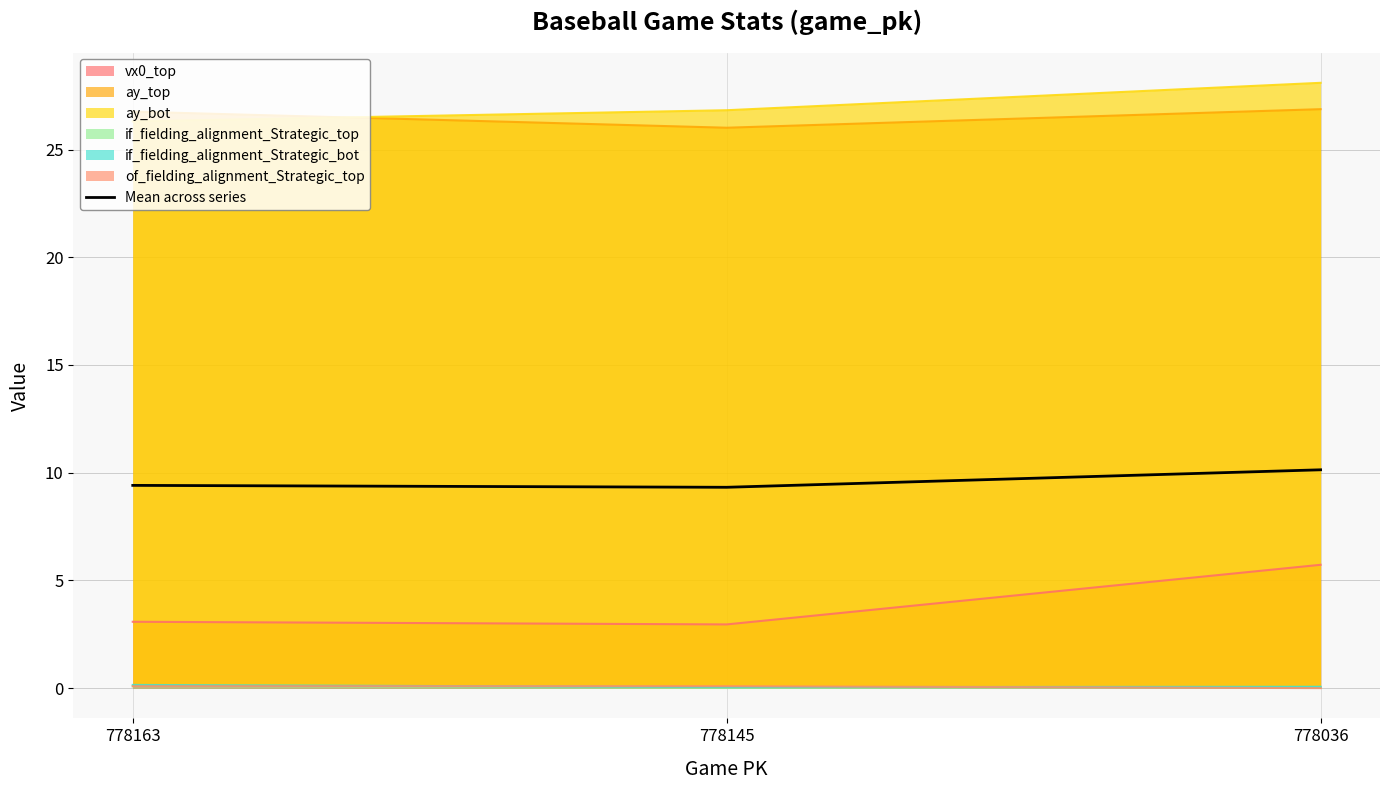

What is the value of the 3rd point from the left?

10.1